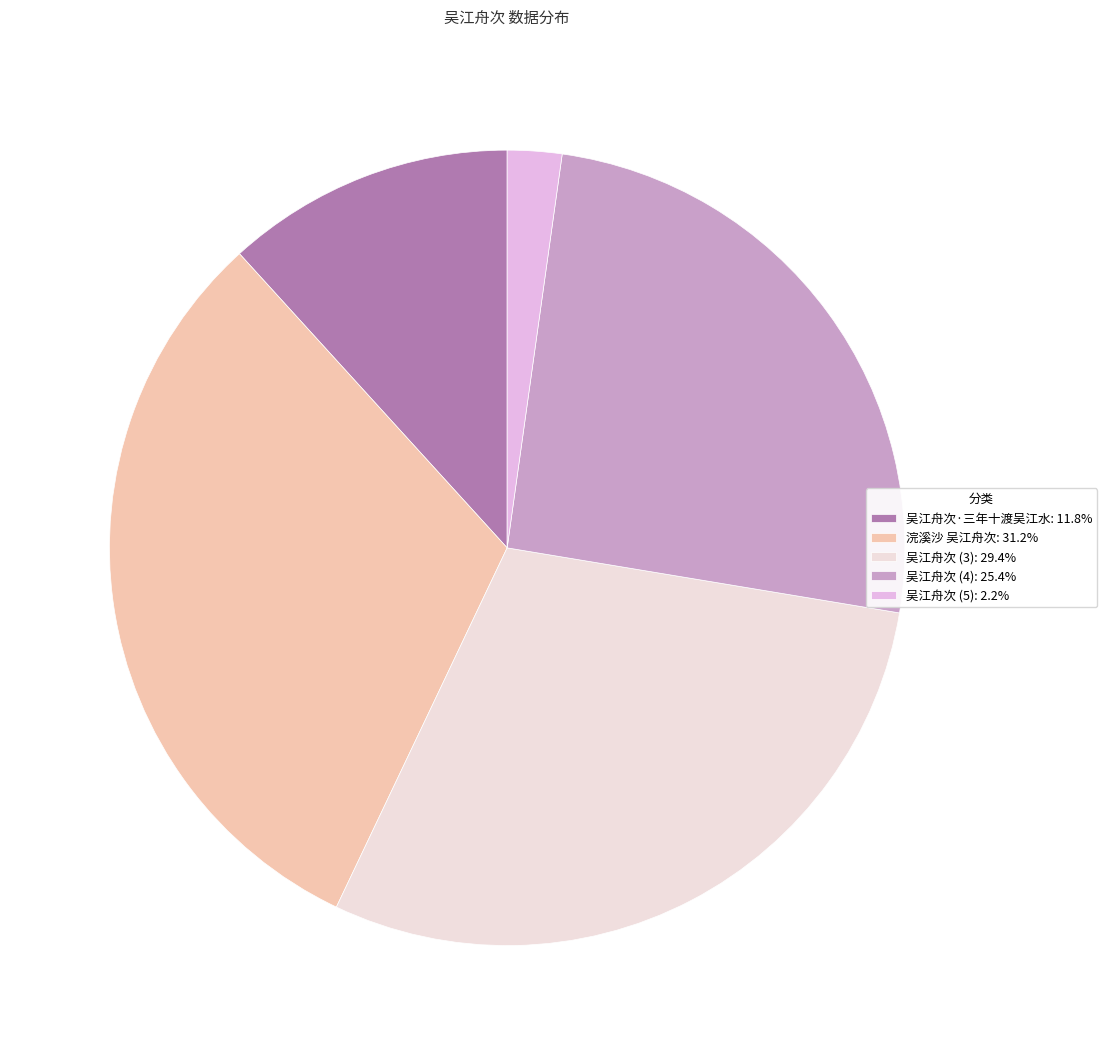

What is the ratio of the value at 吴江舟次·三年十渡吴江水: 11.8% to the value at 吴江舟次 (3): 29.4%?

0.4